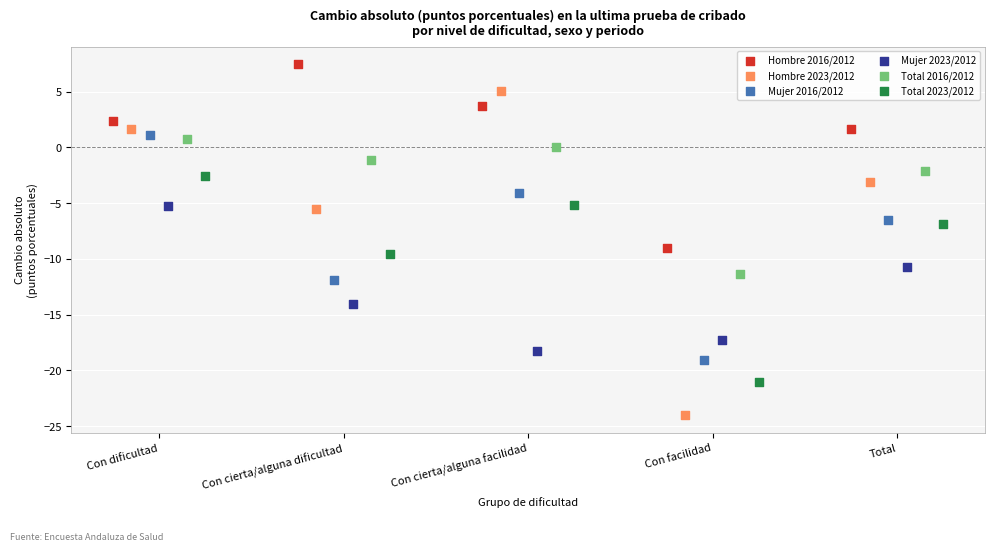

Which series contains the highest Y value?

Hombre 2016/2012